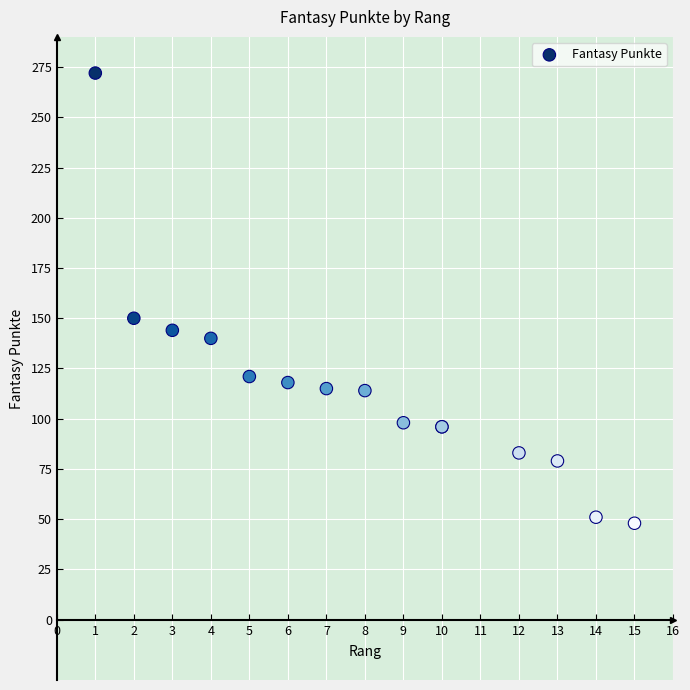

What Y value in the scatter plot is closest to 160?

150